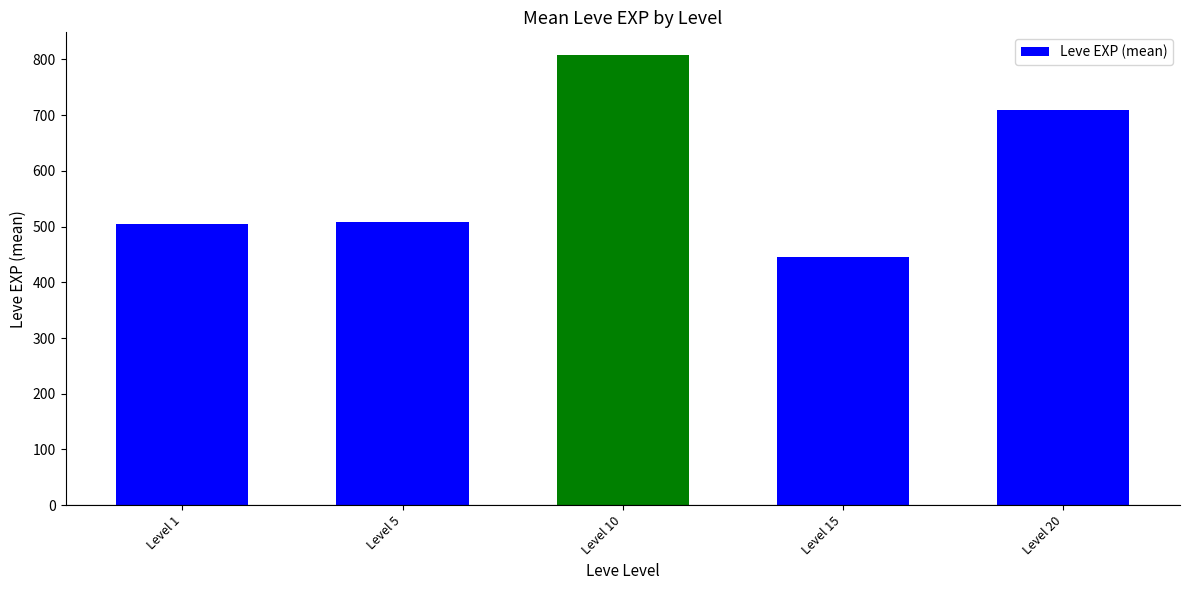

What is the ratio of the value at Level 10 to the value at Level 1?

1.6